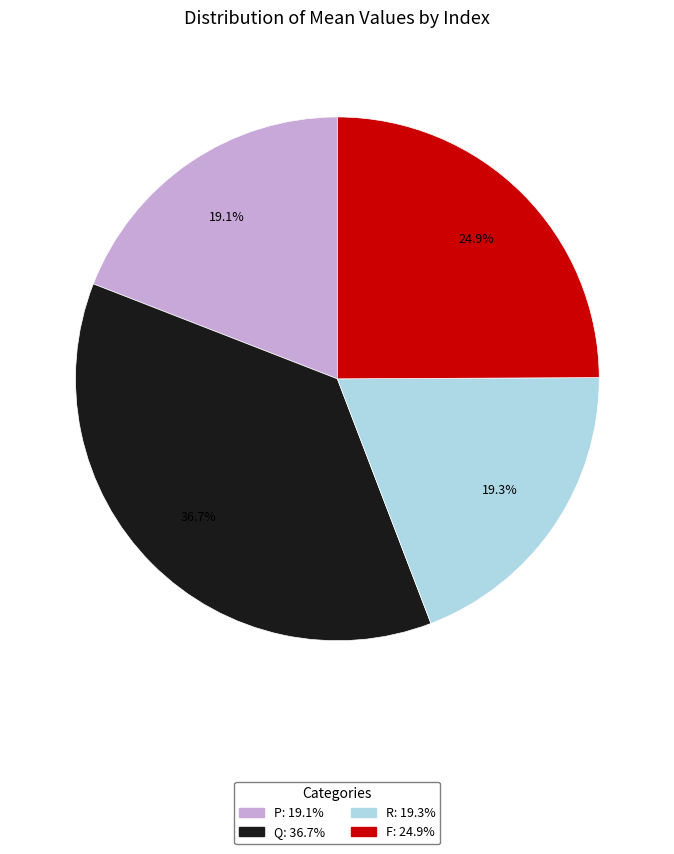

To the nearest percent, what is the average slice percentage?

25%